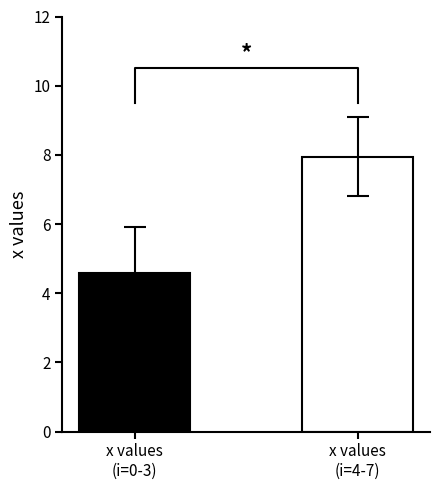

What is the difference between the highest and lowest values at 5?

6.3